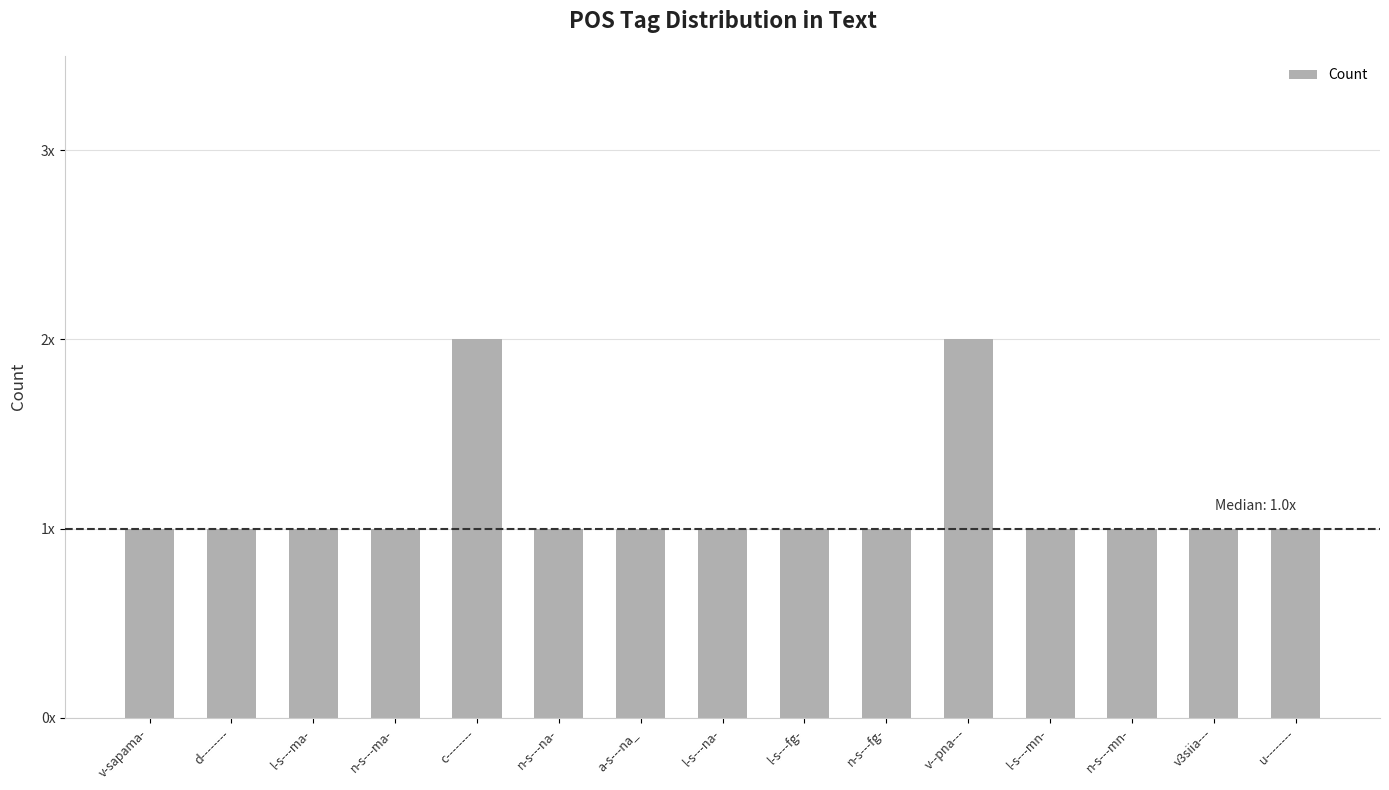

Reading right to left, transcribe all the data shown in this chart.

u--------=1	v3siia---=1	n-s---mn-=1	l-s---mn-=1	v--pna---=2	n-s---fg-=1	l-s---fg-=1	l-s---na-=1	a-s---na_=1	n-s---na-=1	c--------=2	n-s---ma-=1	l-s---ma-=1	d--------=1	v-sapama-=1